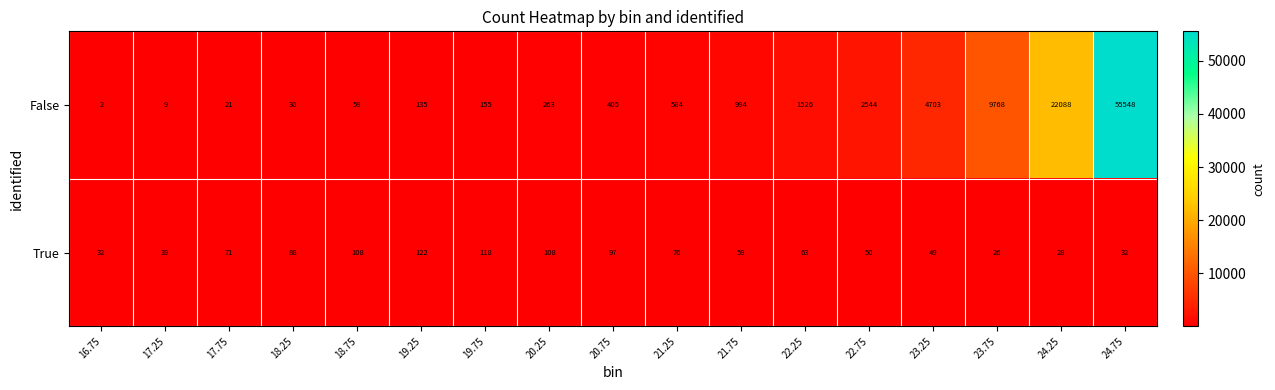

At which label does True first exceed 63?

17.75